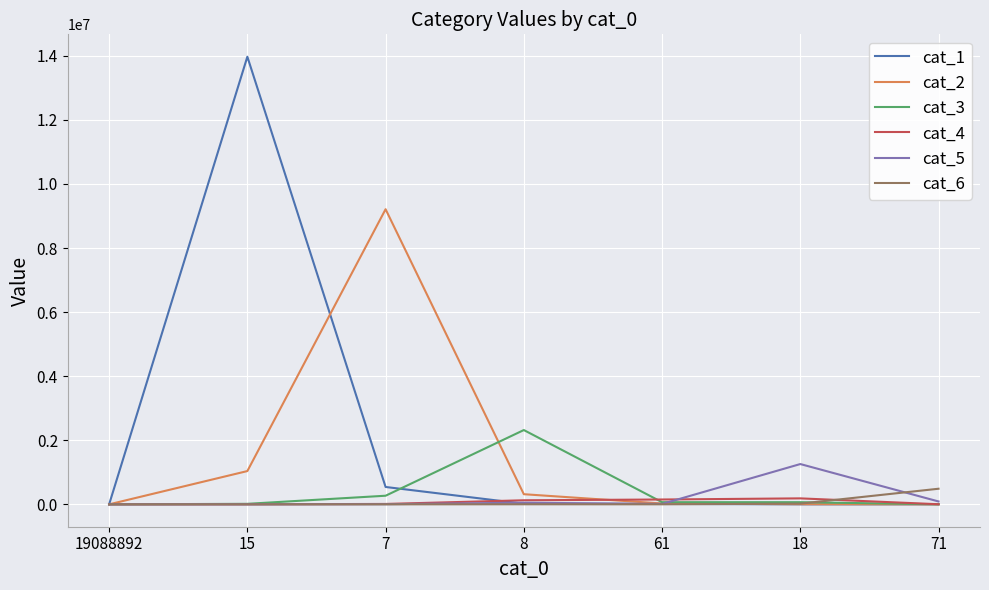

What is the difference between the cat_1 values at 7 and 8?

522800